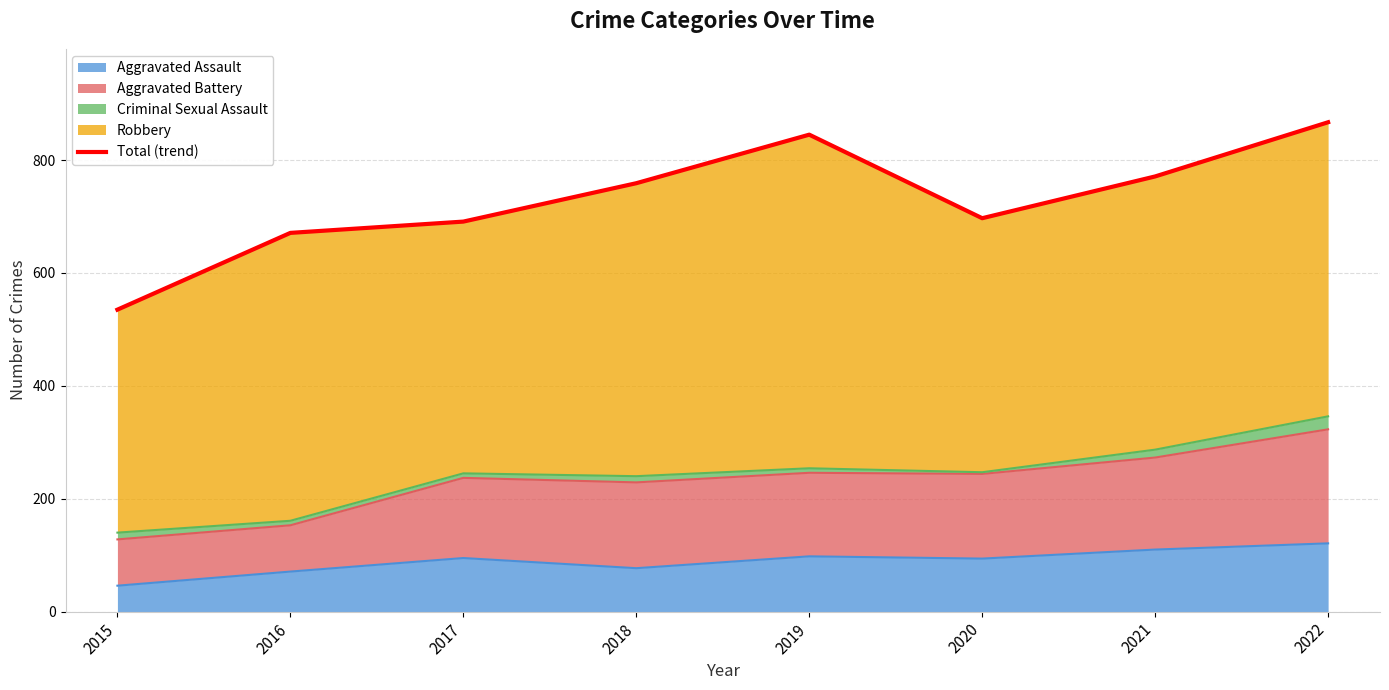

True or false: the data has more than 0 interior local peaks.

True